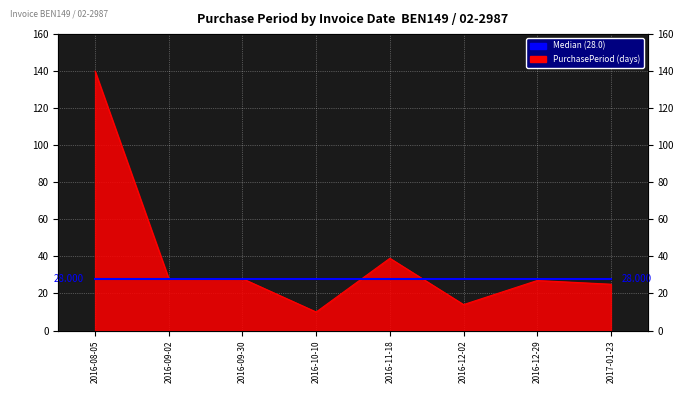

How many points are lower than both their immediate neighbors (excluding endpoints)?

2